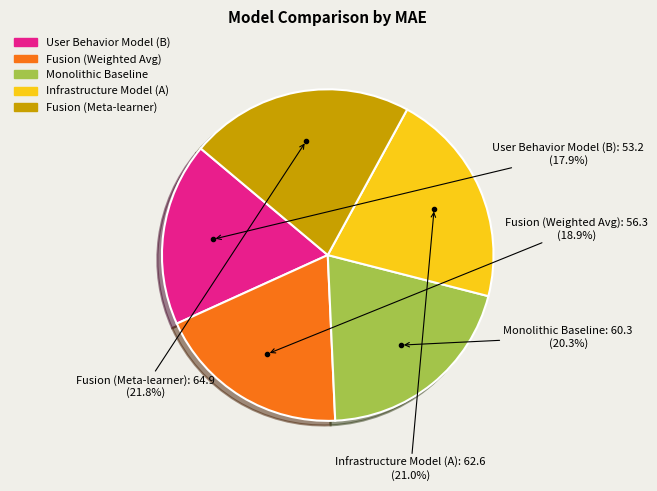

Is the sum of Monolithic Baseline and Fusion (Meta-learner) greater than half?

No